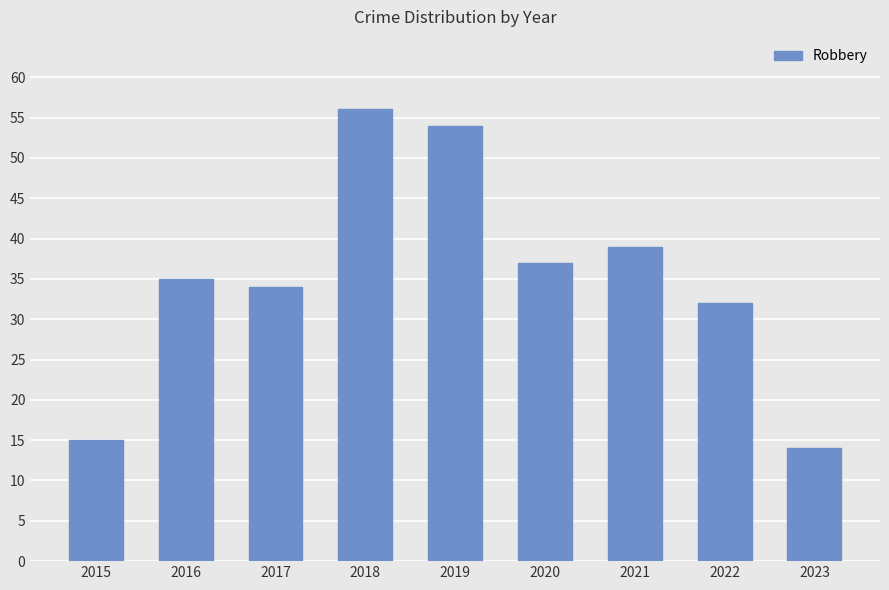

Is it true that the value at 2022 is 32?

True